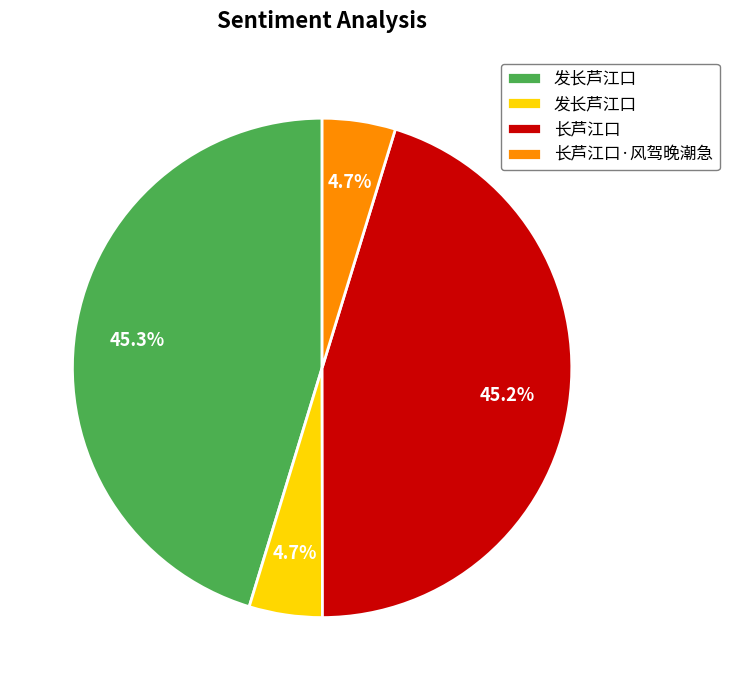

Is there any slice that represents more than half of the pie?

No